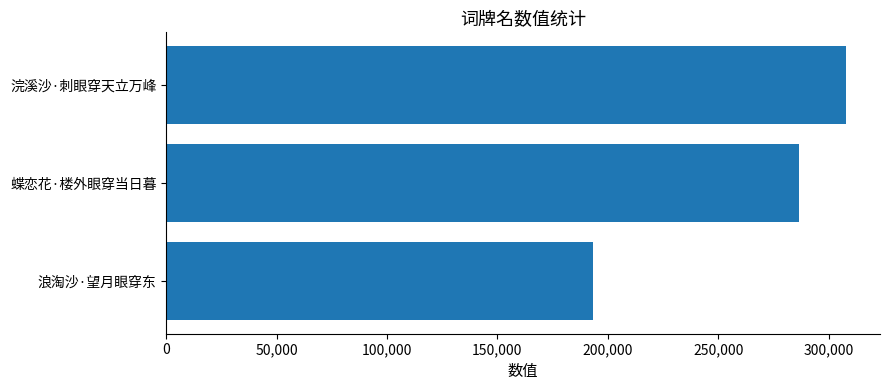

List the labels in order of value, largest first.

浣溪沙·刺眼穿天立万峰, 蝶恋花·楼外眼穿当日暮, 浪淘沙·望月眼穿东